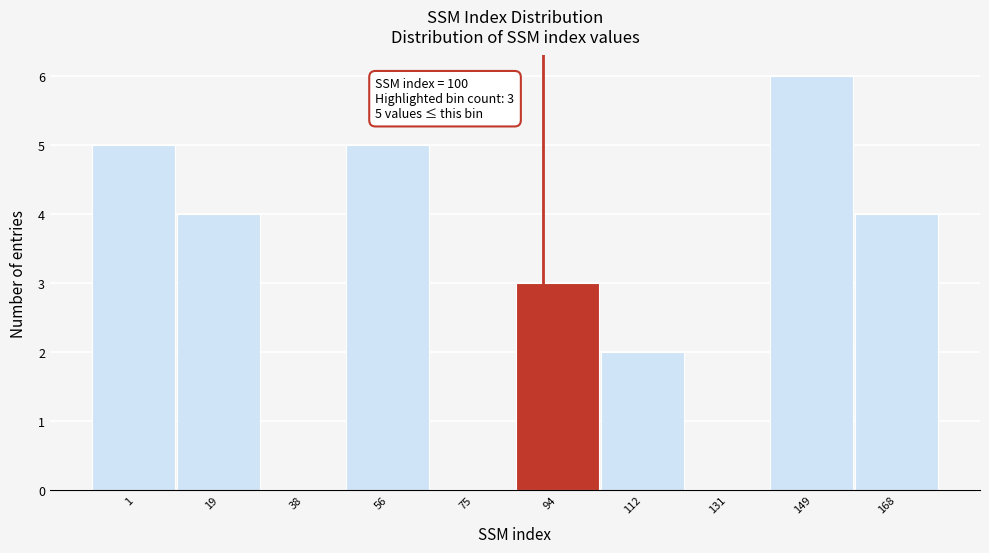

The value at 75 is 0. True or false?

True